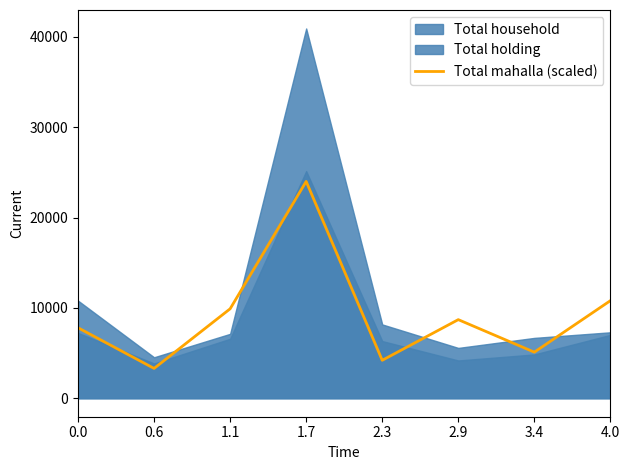

What is the minimum value for Total mahalla (scaled)?

3300